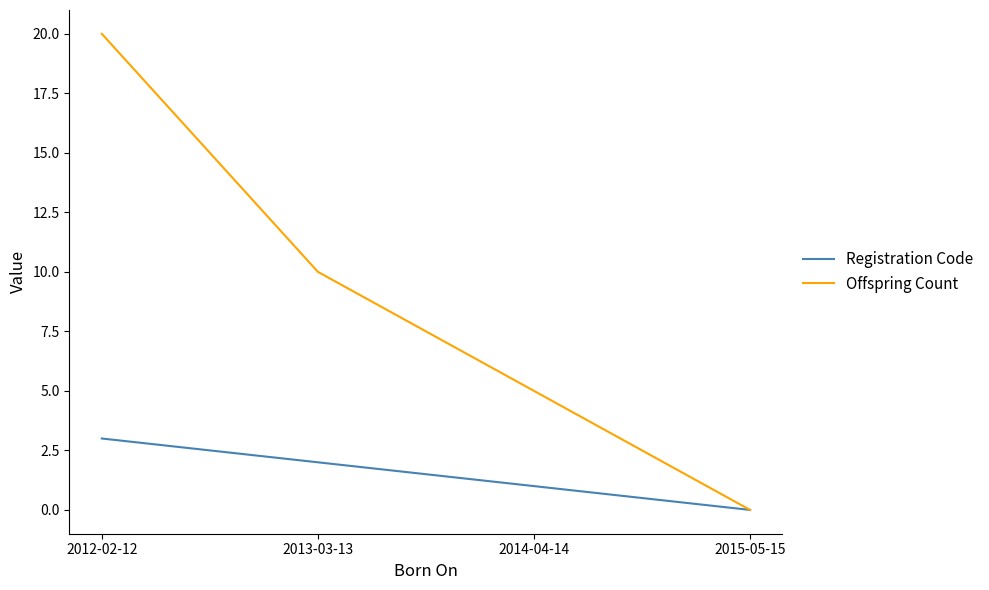

What is the difference between the second highest and minimum values in the Offspring Count series?

10